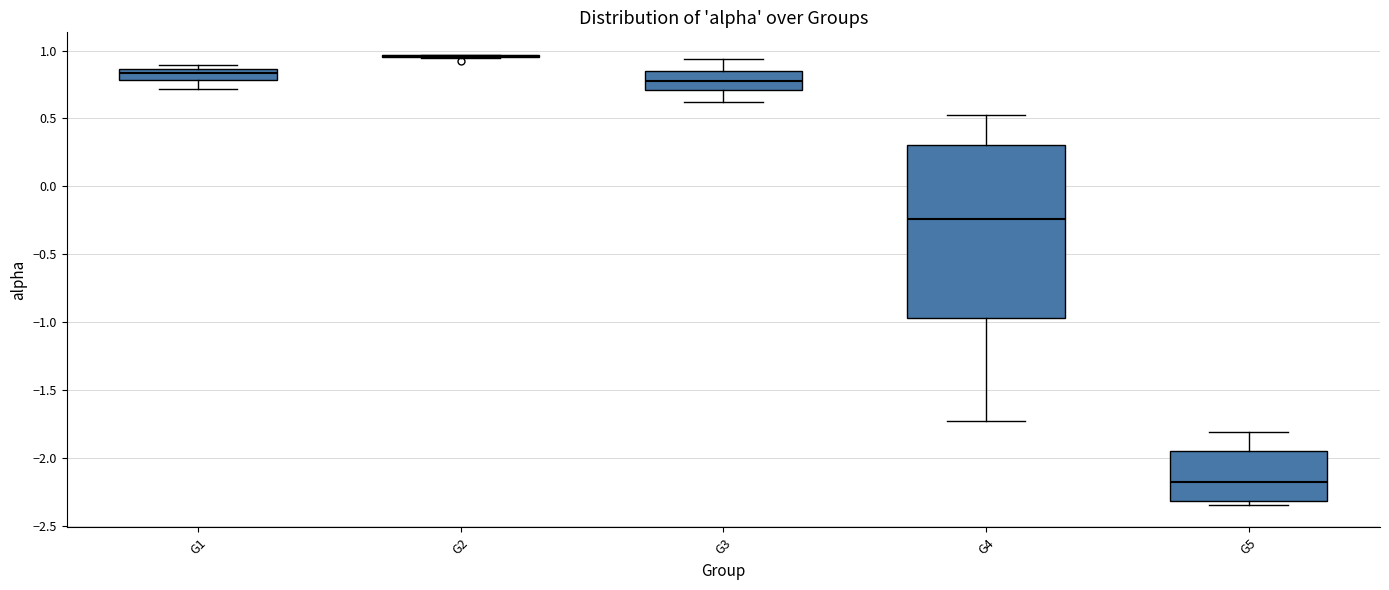

Where is the lower edge of the box for G4 on the y-axis? The values are not printed on the chart, so give them approximately, as read against the axis.

-0.95